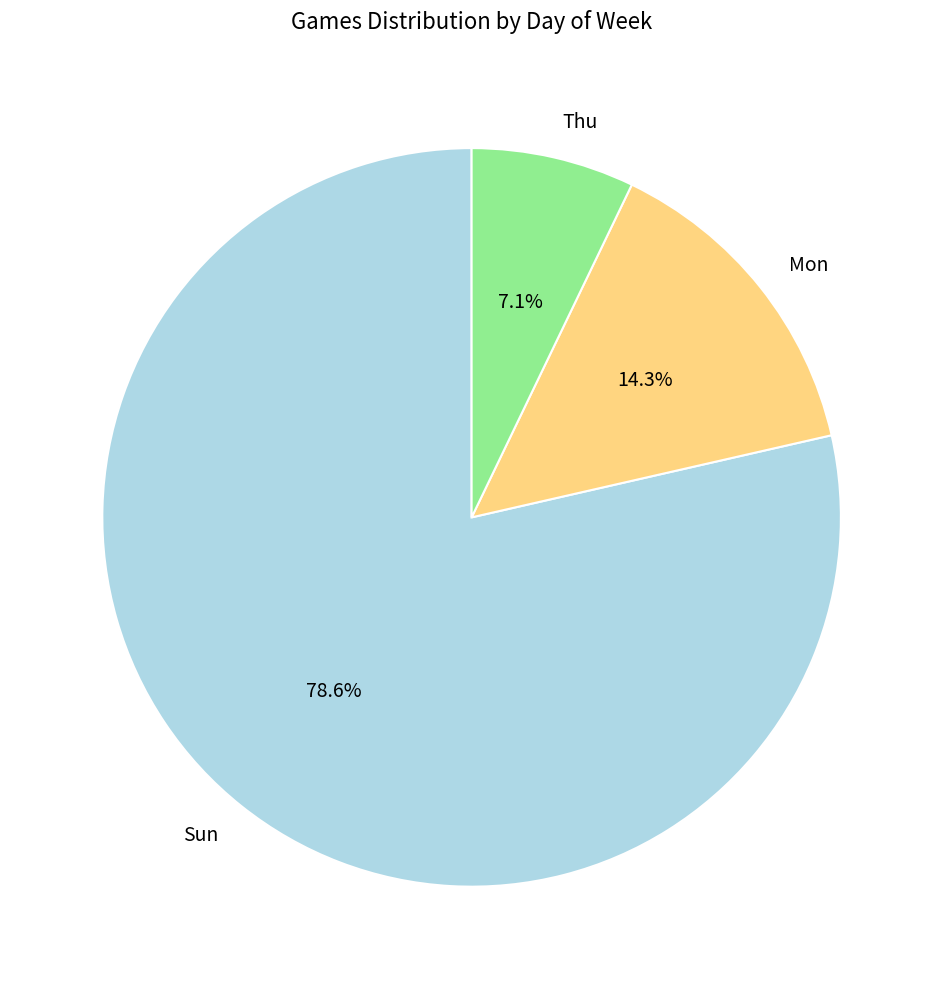

Which category has the smallest portion of the pie?

Thu